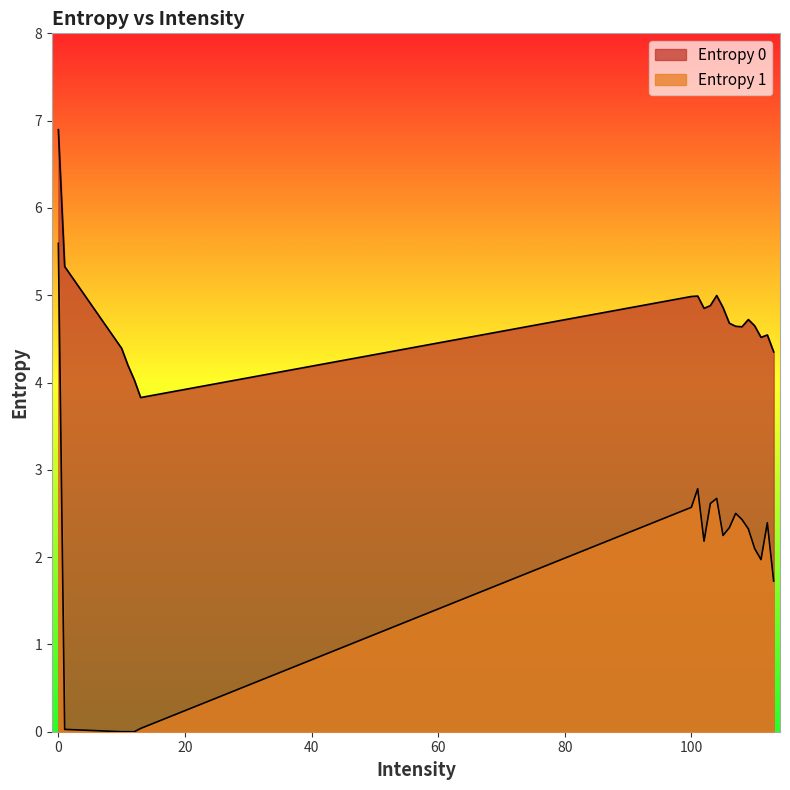

Where is Entropy 1 nearest to the value 2?

111